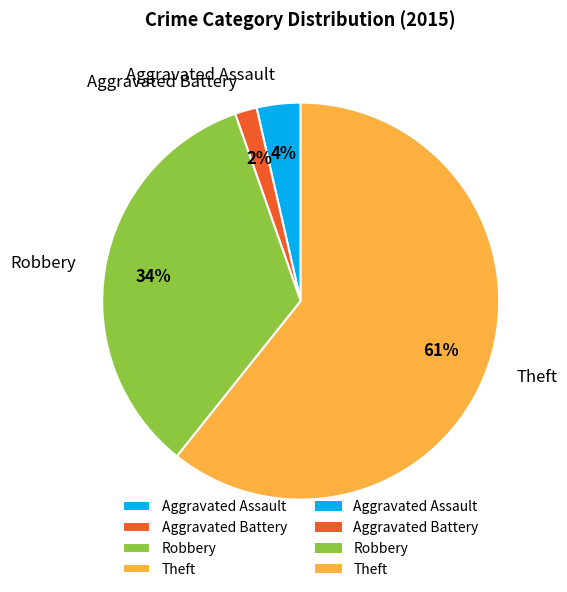

Which category has the smallest portion of the pie?

Aggravated Battery